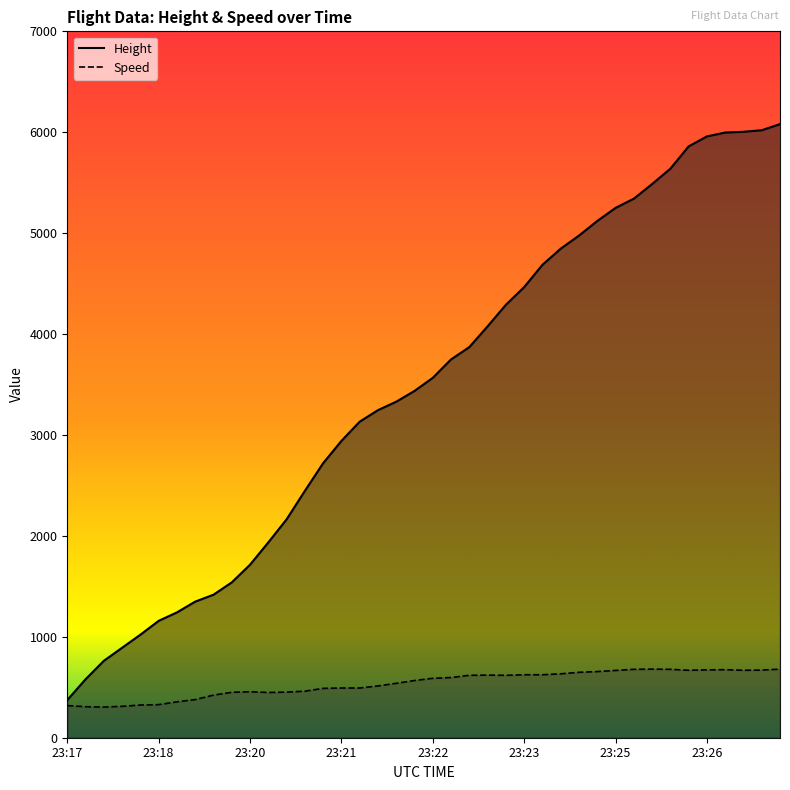

True or false: Height and Speed cross at least once.

False